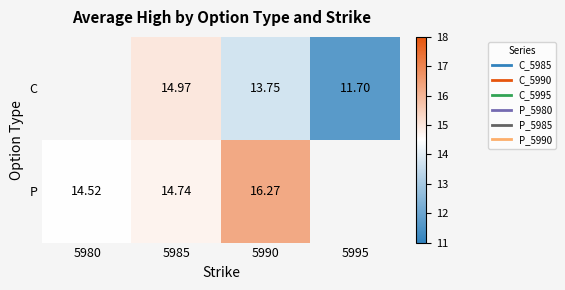

What is the difference between the maximum and minimum values in the P series?

1.8